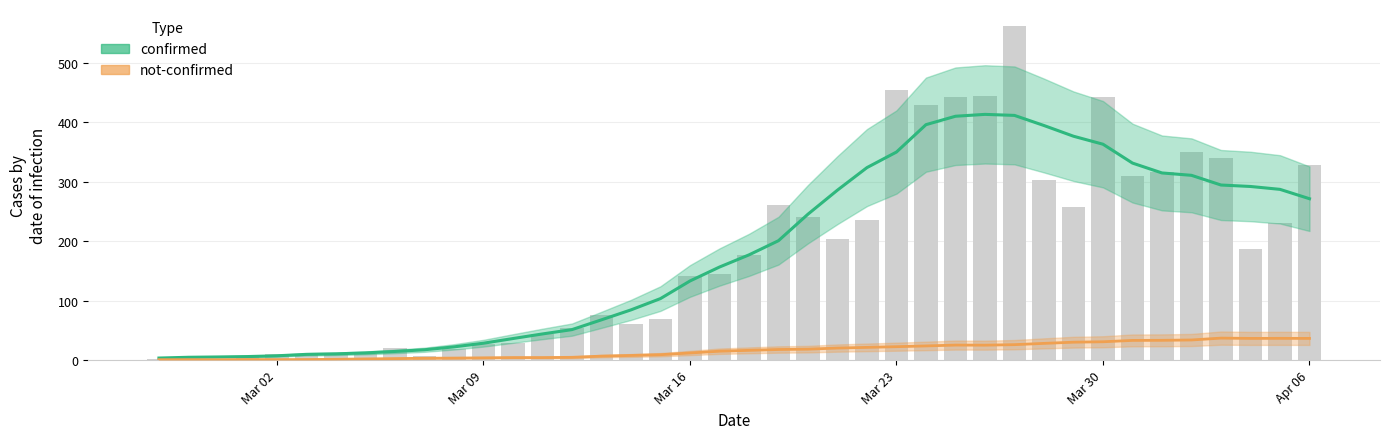

Reading left to right, what are all the values shown in this chart?

confirmed: 3.5	4.8	5.3	6.0	7.3	9.7	10.6	12.1	14.6	17.4	22.3	28.4	36.3	44.0	51.3	67.7	84.4	103.4	133.0	156.4	176.9	200.7	245.3	285.7	323.6	349.7	395.7	409.9	413.0	411.3	394.3	376.3	362.9	331.1	314.6	310.6	294.3	291.8	287.0	271.2
not-confirmed: 0.8	0.8	0.7	1.0	0.9	1.0	1.4	2.0	2.6	3.1	3.4	3.9	4.3	4.3	4.7	6.7	7.9	9.1	12.0	15.0	16.4	17.9	18.4	20.3	21.4	22.6	23.9	25.3	25.1	26.0	28.1	30.1	30.9	33.1	33.3	33.9	37.0	36.5	36.6	36.5